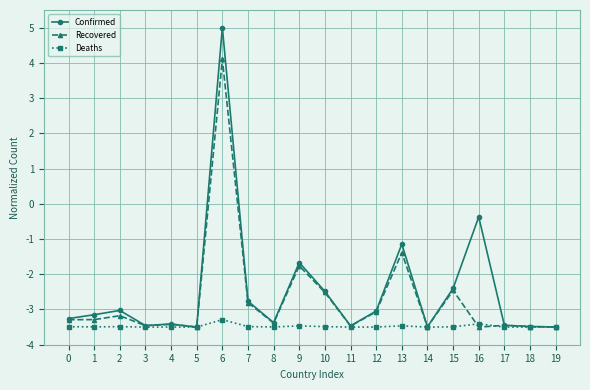

What value does the Deaths series have at 10?

-3.5